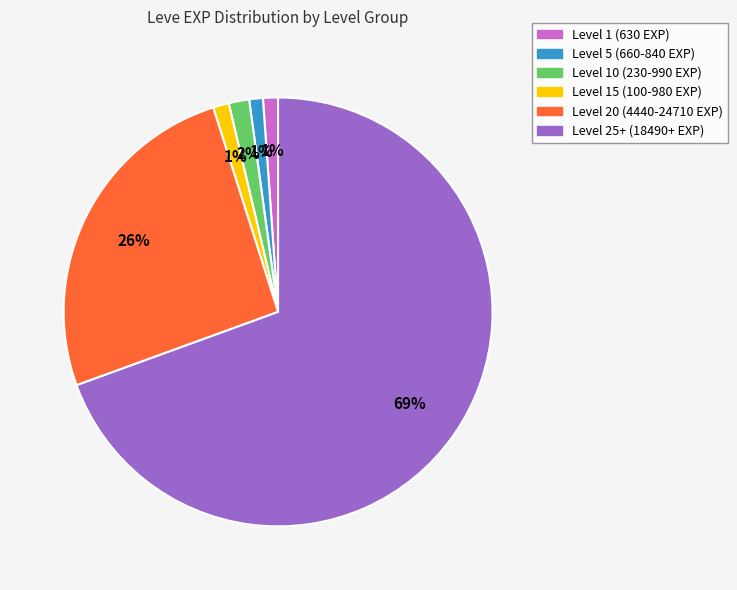

Does any single category account for the majority?

Yes